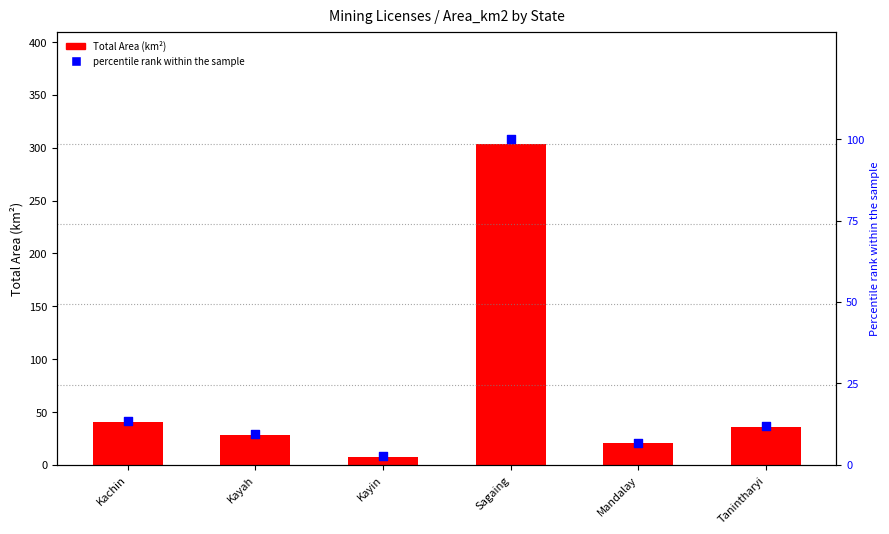

What is the total value across all series at Kayah?

37.8